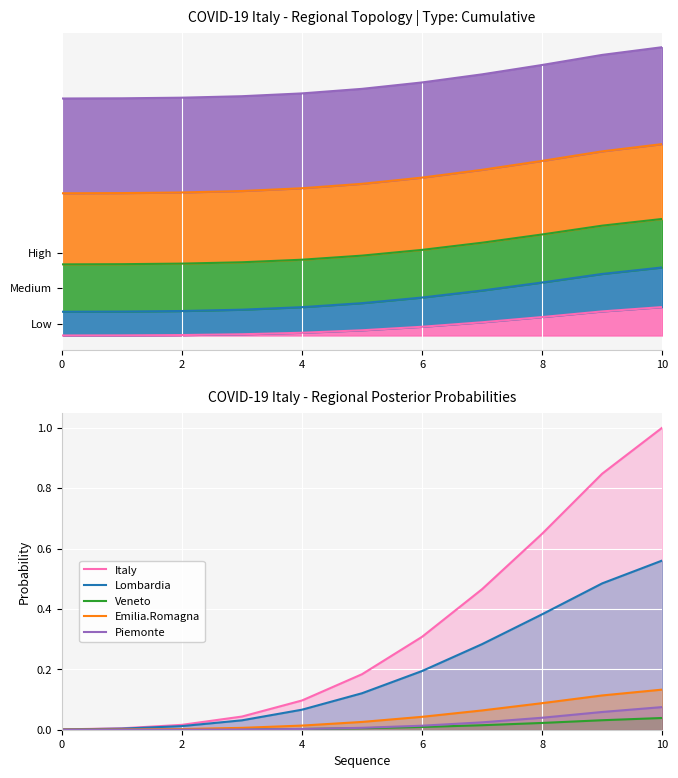

What is the spread (max minus min) of values at 8?

0.4